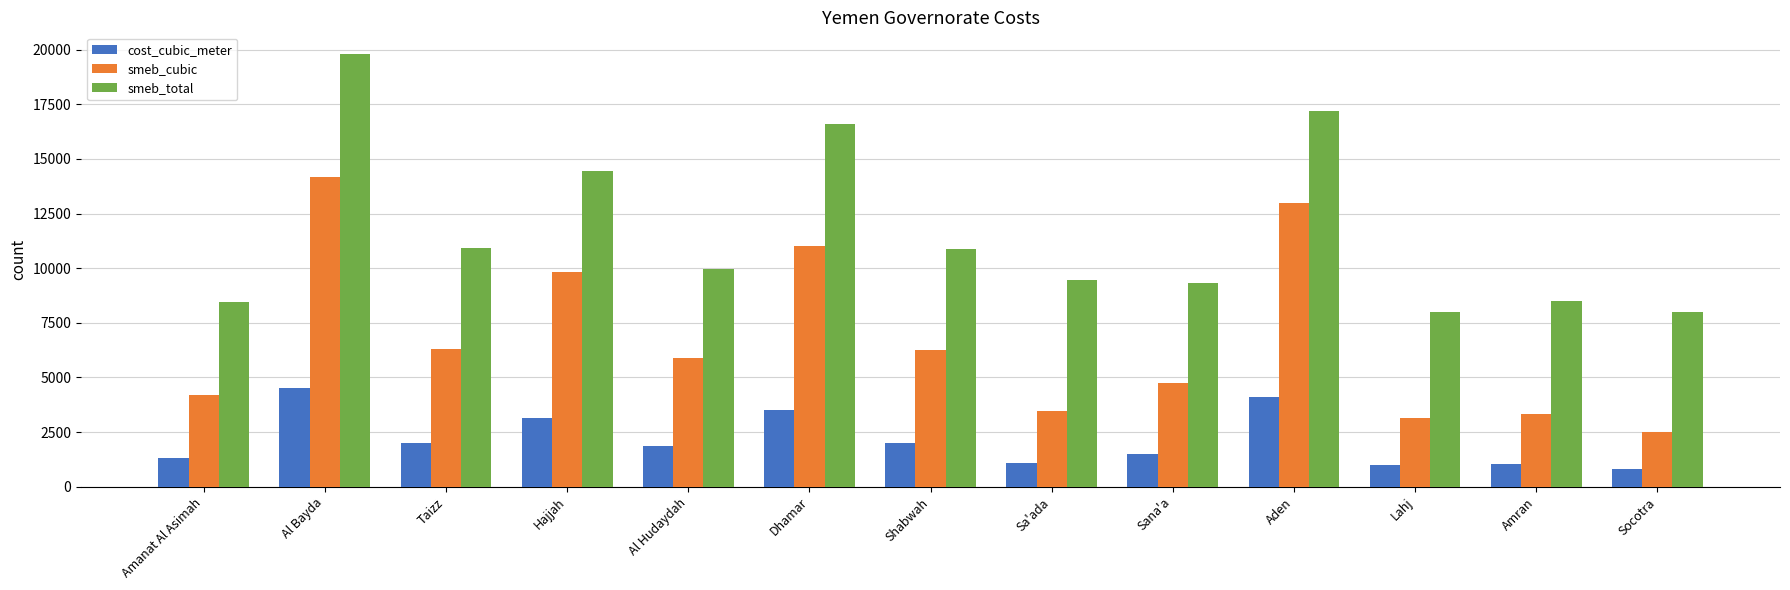

What are all the series names shown in the legend?

cost_cubic_meter, smeb_cubic, smeb_total